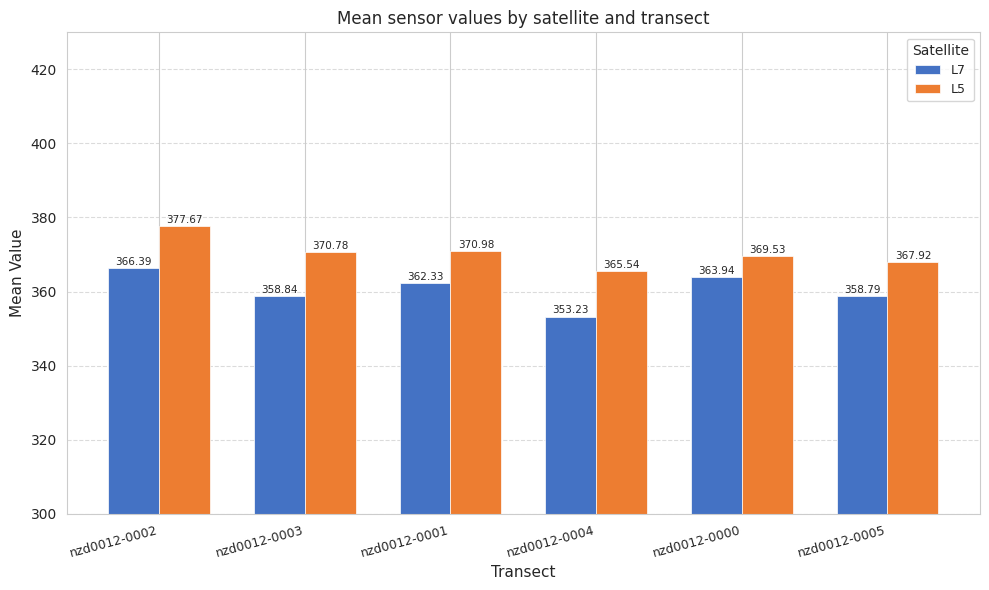

Which series changed the most between nzd0012-0003 and nzd0012-0004?

L7